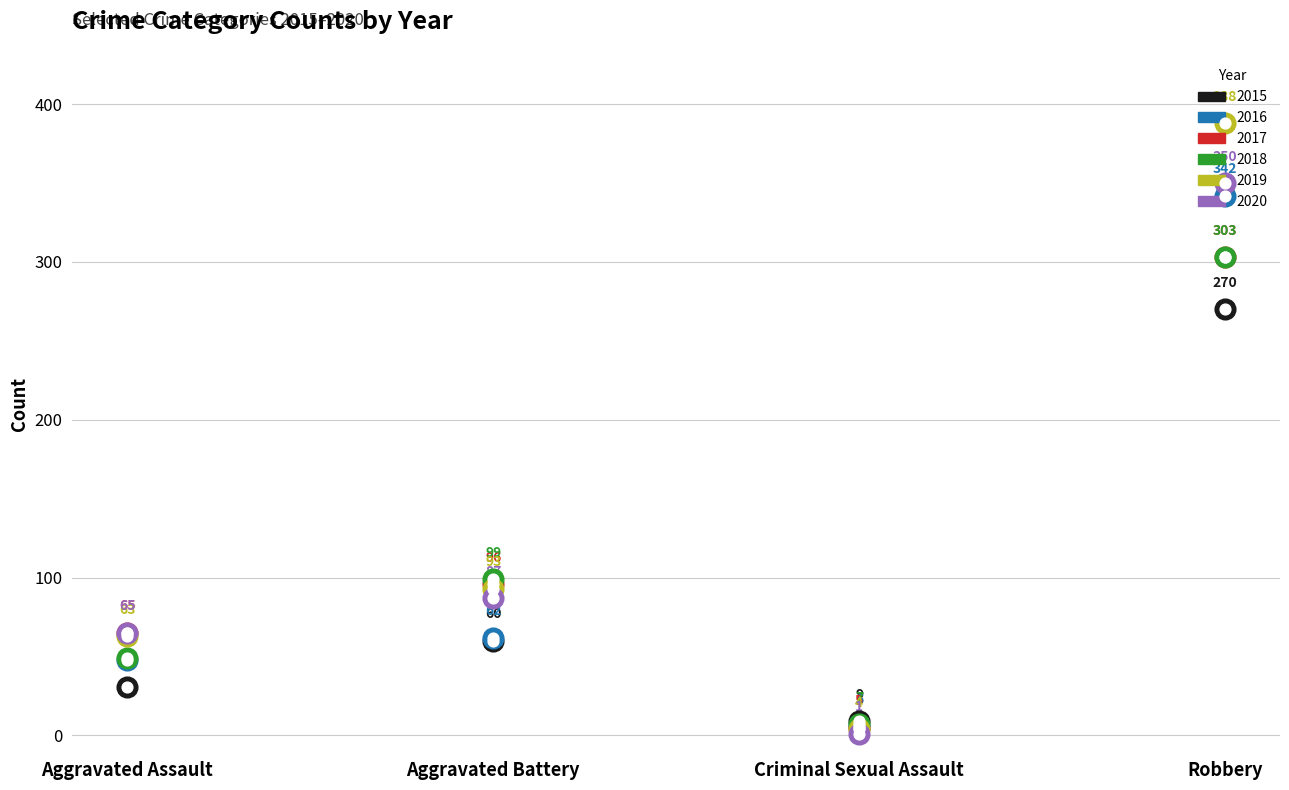

Which series has the largest total across all categories?

2019